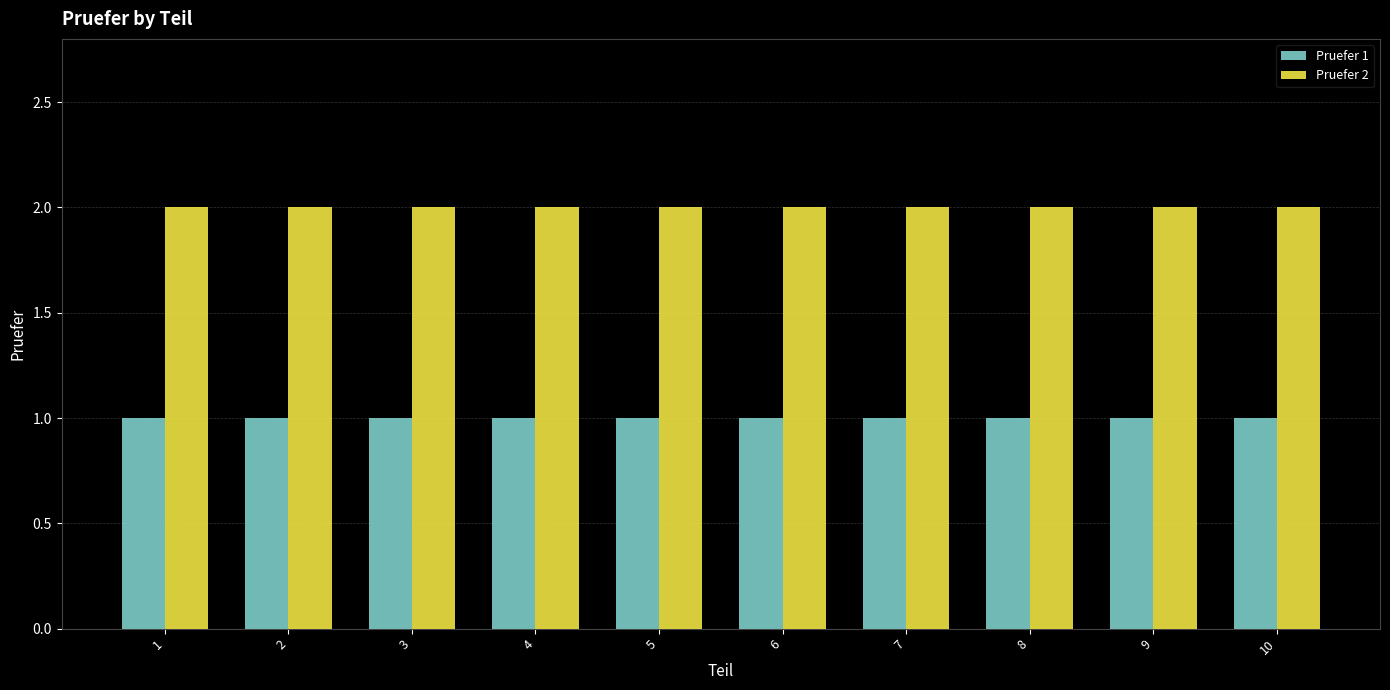

Reading right to left, extract all data points from this chart.

Pruefer 1: 1	1	1	1	1	1	1	1	1	1
Pruefer 2: 2	2	2	2	2	2	2	2	2	2